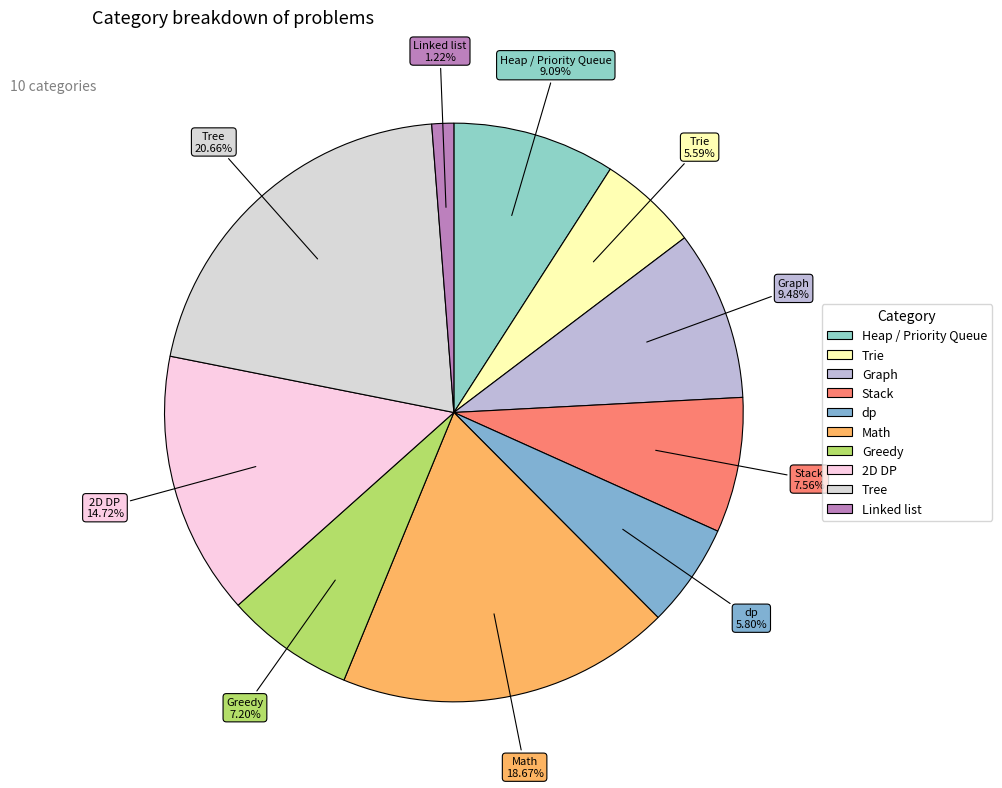

What percentage do Heap / Priority Queue and dp together represent?

14.9%